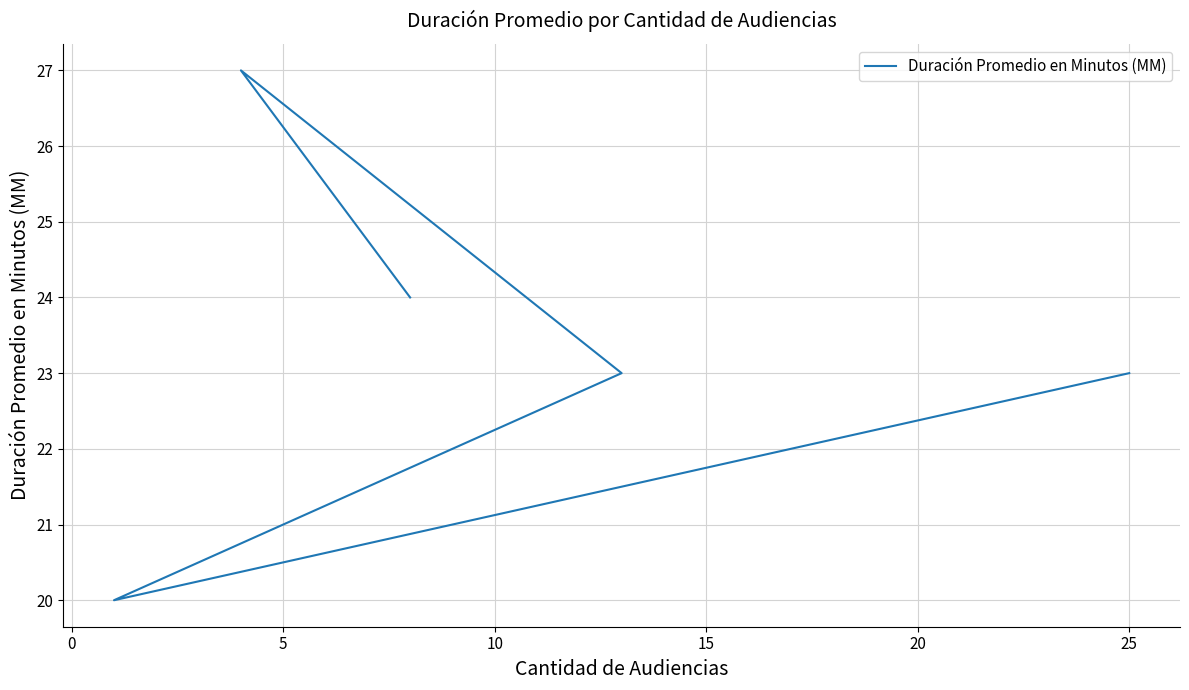

What is the maximum value shown in the chart?

27